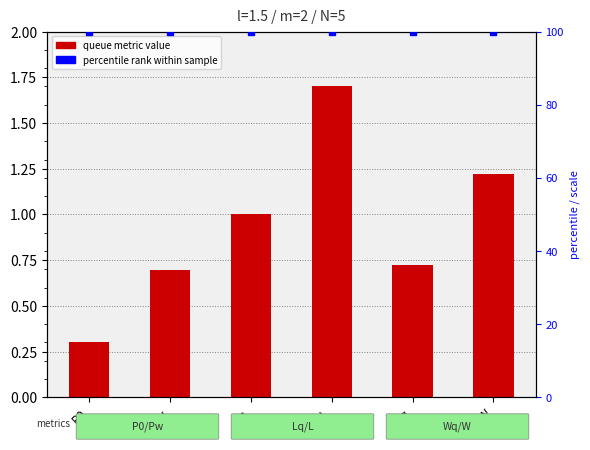

What is the sum of the values at Pw and Lq?

1.7